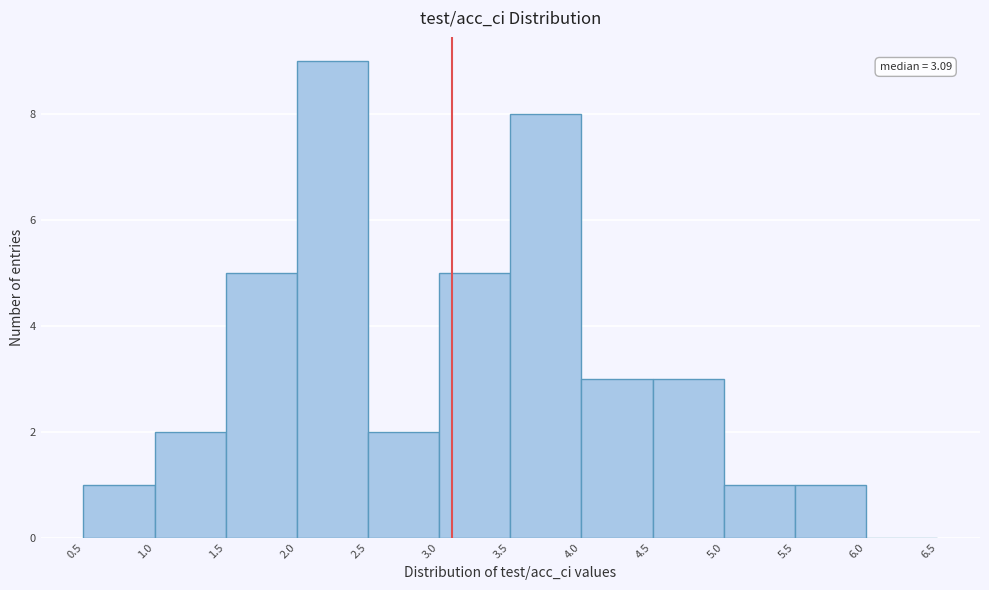

Which range on the x-axis has the tallest bar?

2.0 to 2.5